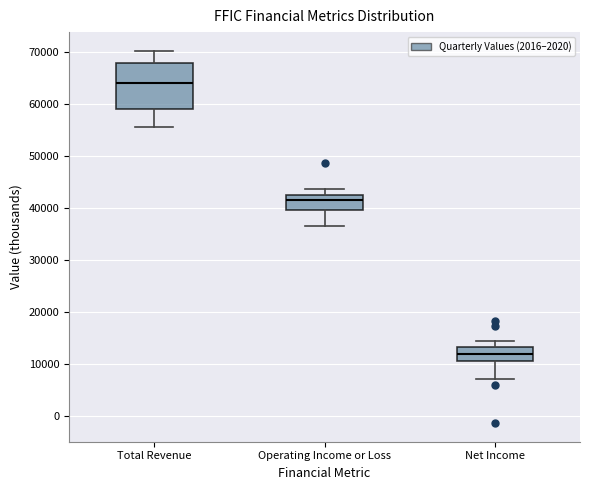

Reading left to right, transcribe this box plot: for each box, give where its median line is, the range the box spans, and where its two whiskers end, as read against the y-axis. The values are not printed on the chart, so give them approximately, as read against the axis.

Total Revenue: median 64000, box 59000 to 68000, whiskers 56000 to 70000
Operating Income or Loss: median 42000, box 40000 to 43000, whiskers 37000 to 44000
Net Income: median 12000, box 11000 to 13000, whiskers 7000 to 14000